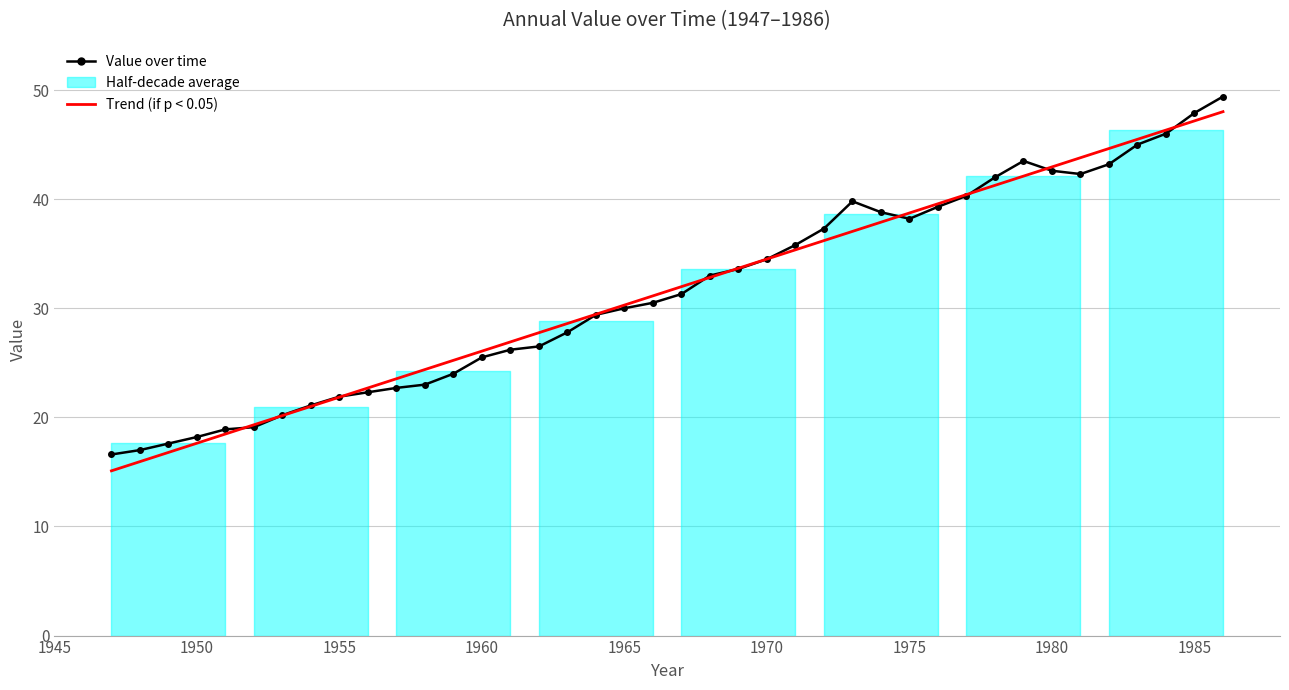

At 1975, list the series in order from largest to smallest.

Trend (if p < 0.05), Value over time